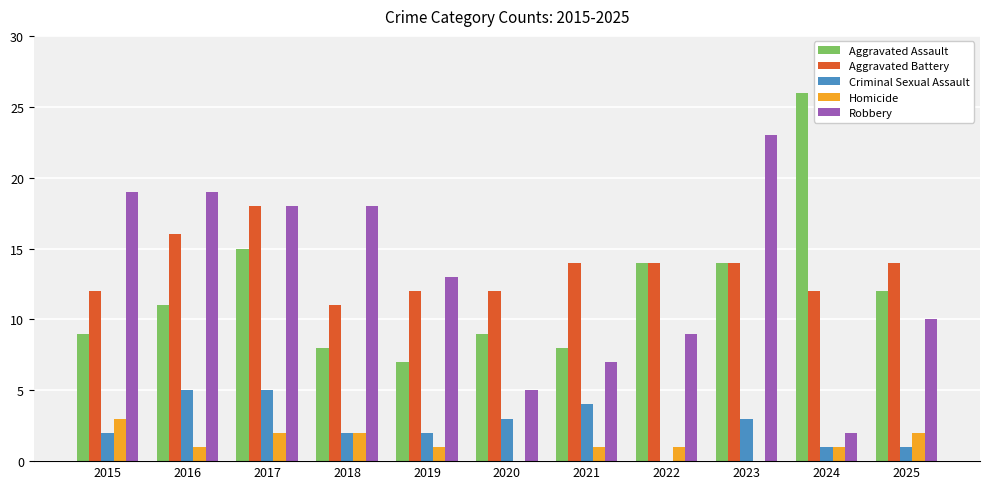

What is the sum of all Homicide values?

14